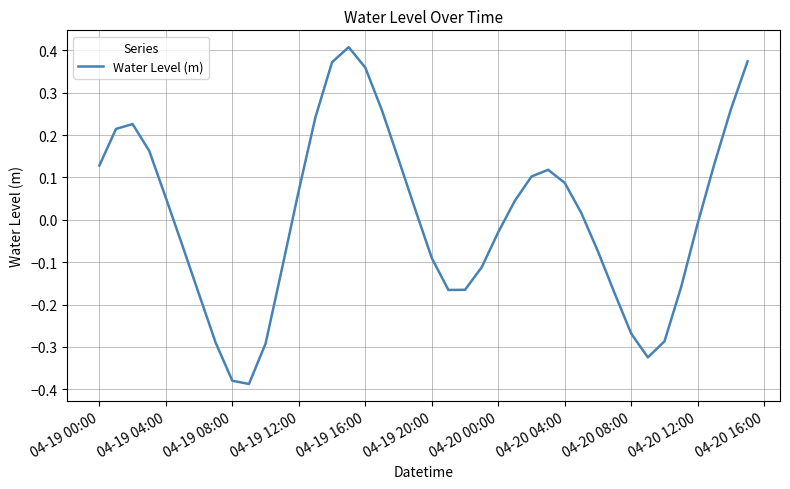

What is the difference between the maximum and minimum values?

0.8